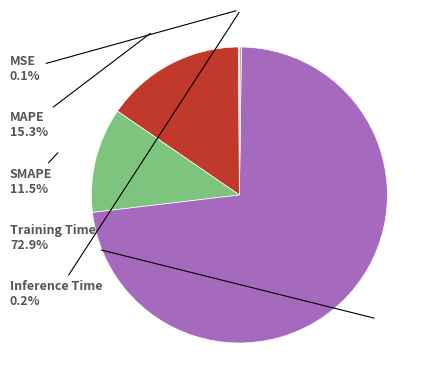

Is there any slice that represents more than half of the pie?

Yes